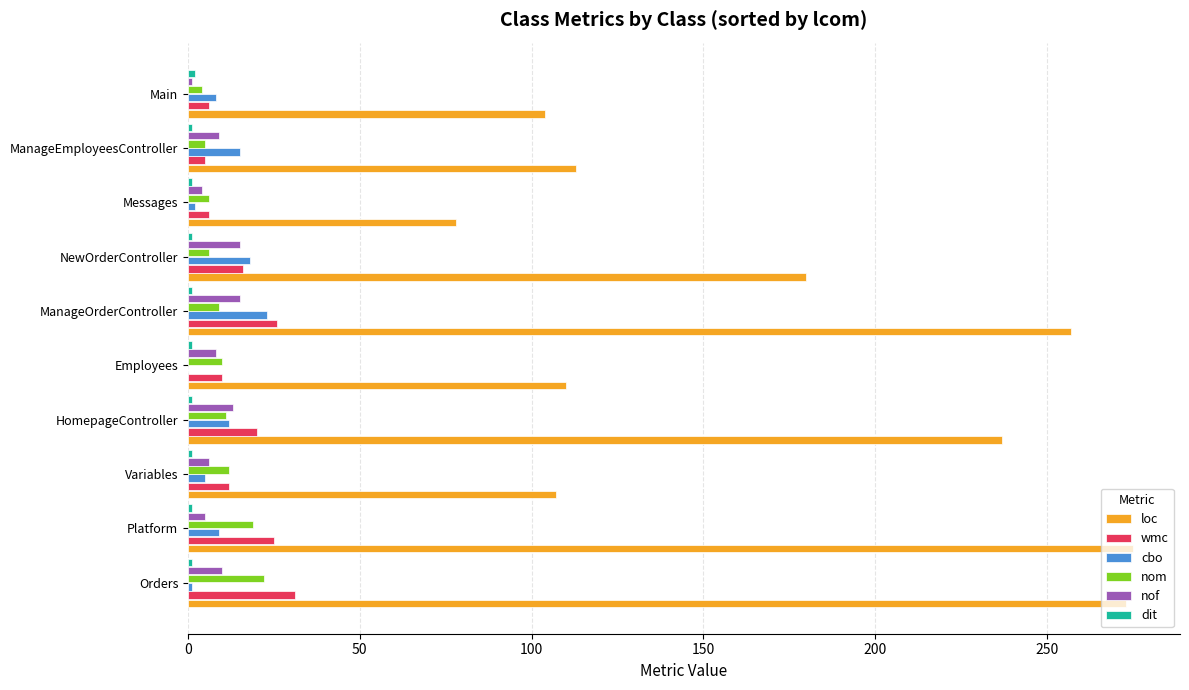

What is the maximum value shown in the chart?

275